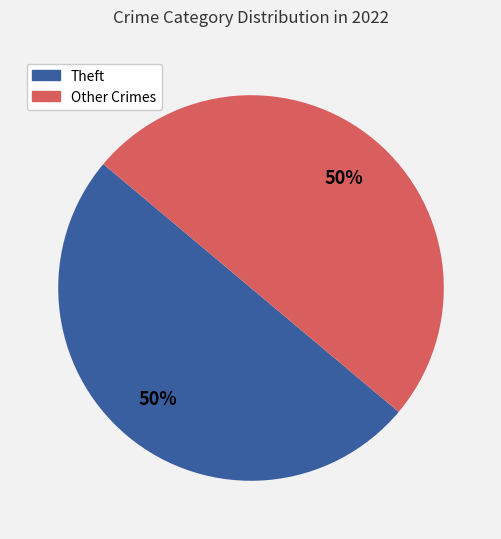

The Theft slice represents 45% of the pie. True or false?

False